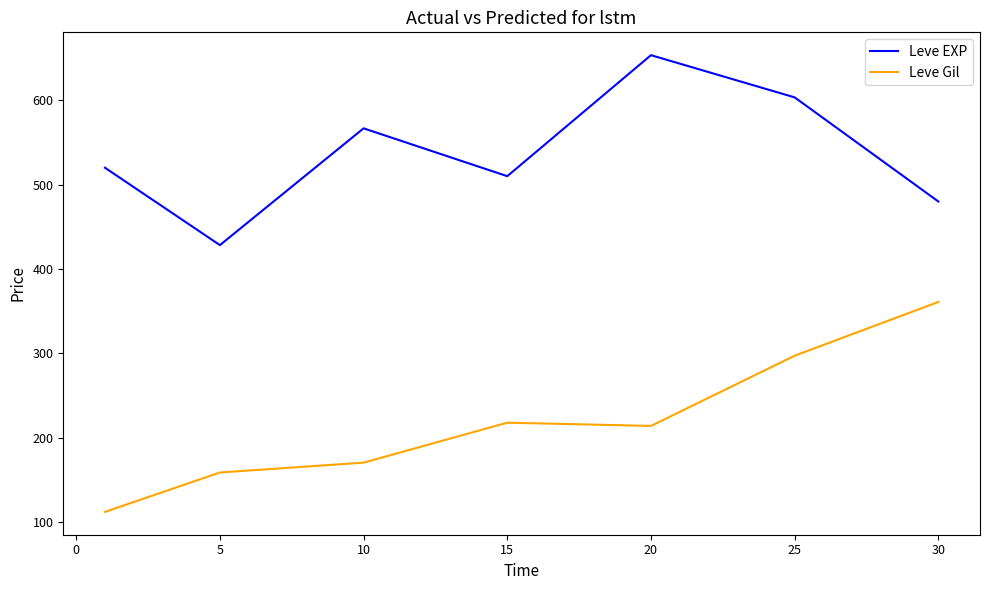

True or false: Leve Gil and Leve EXP intersect in this chart.

False